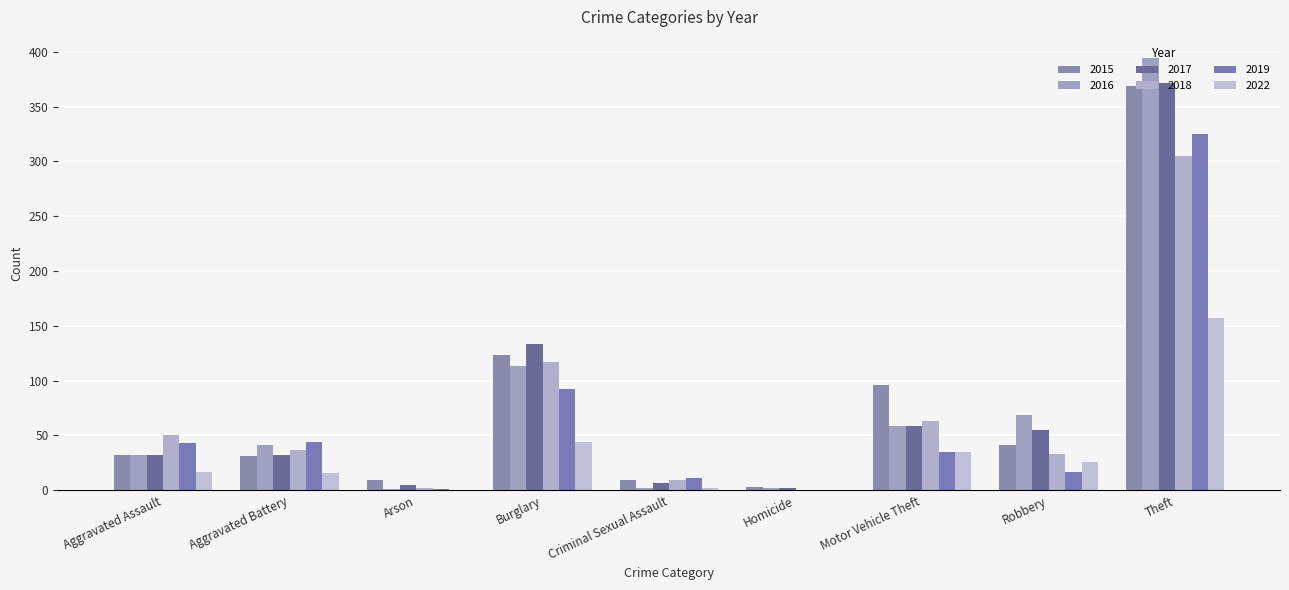

What is the difference between the maximum and minimum values in the 2018 series?

305